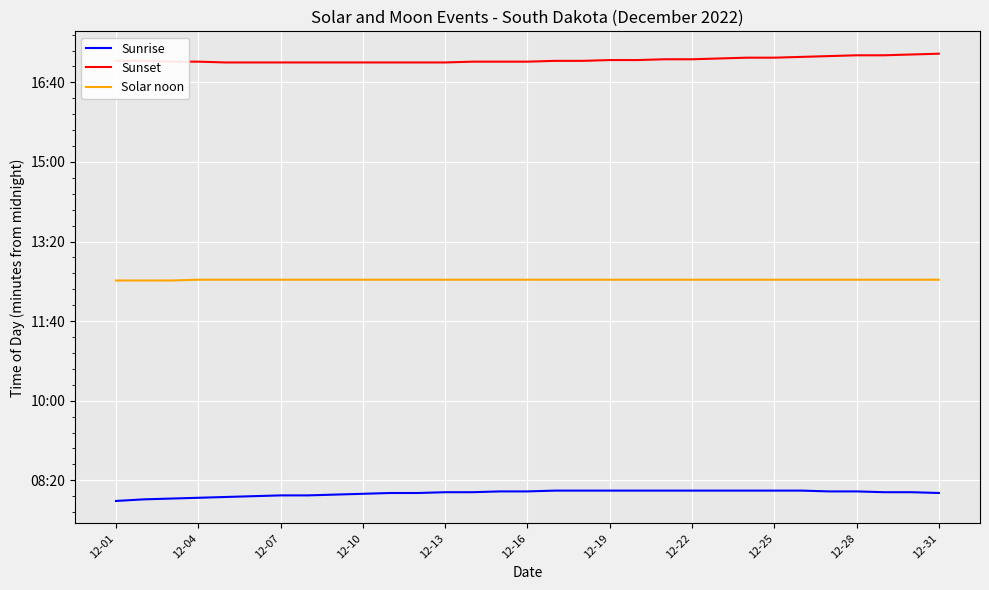

True or false: Sunrise and Solar noon cross at least once.

False